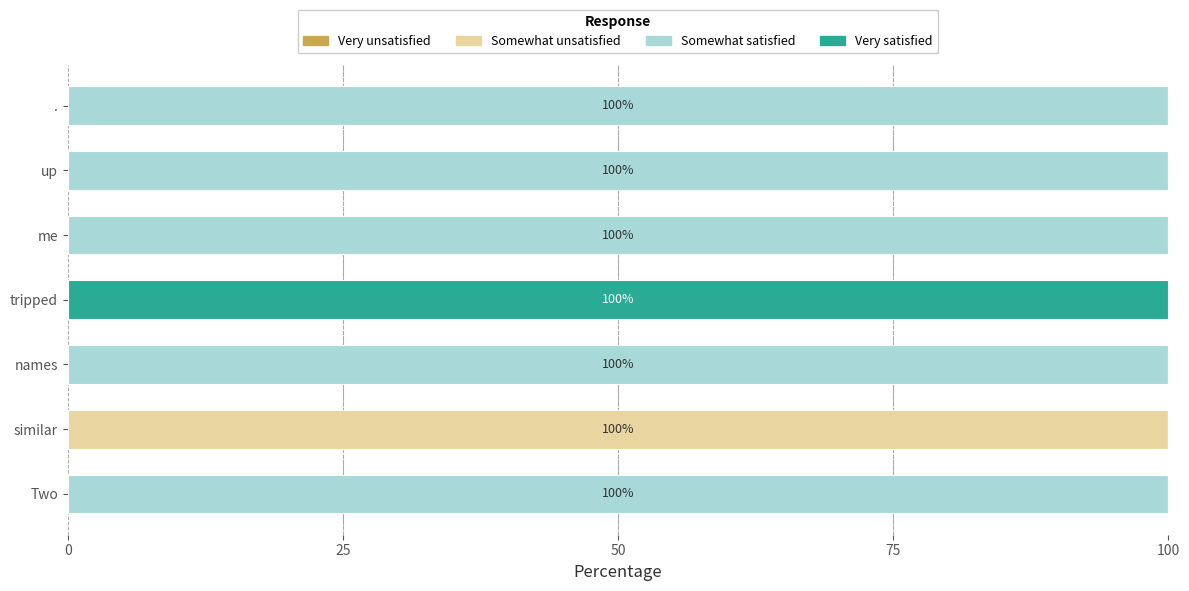

Which category has the highest value in the Somewhat unsatisfied series?

similar